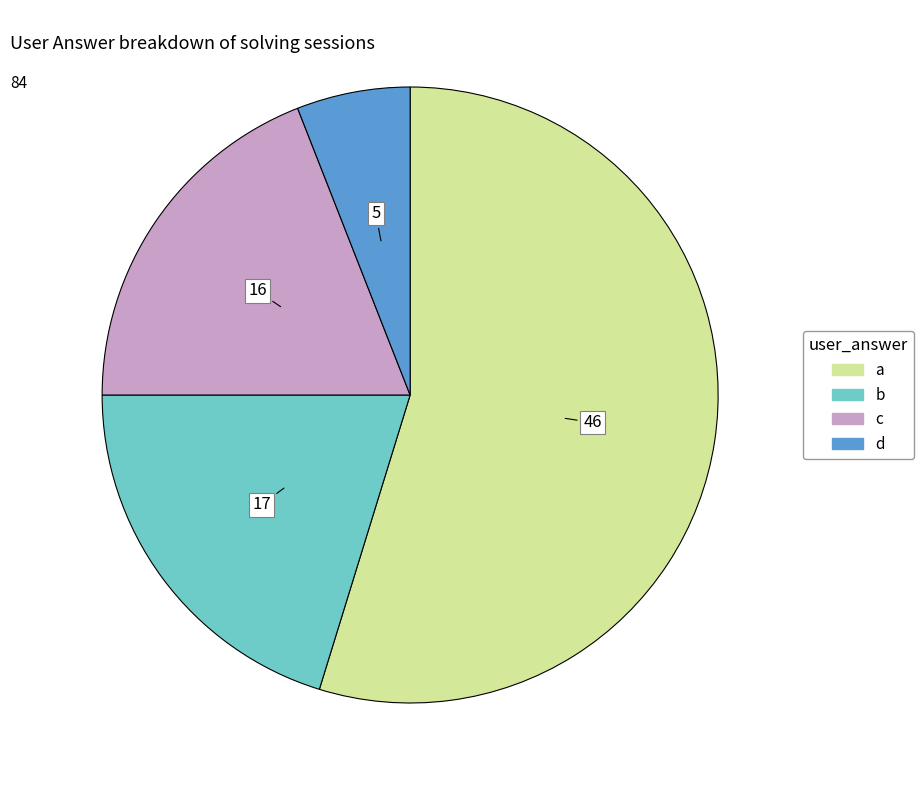

What is the largest slice in the pie chart?

a